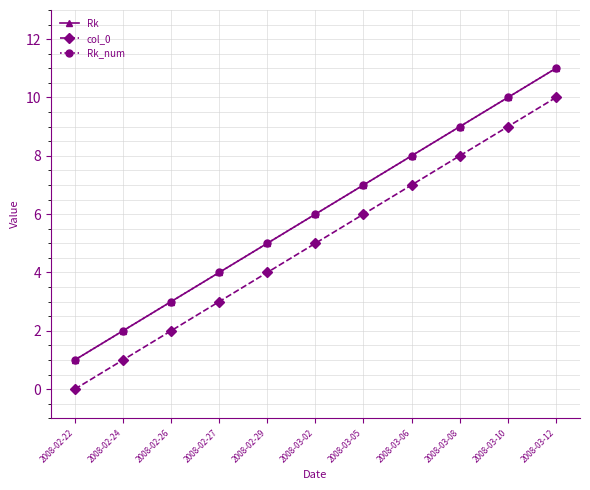

What position from the left is 2008-03-10?

10